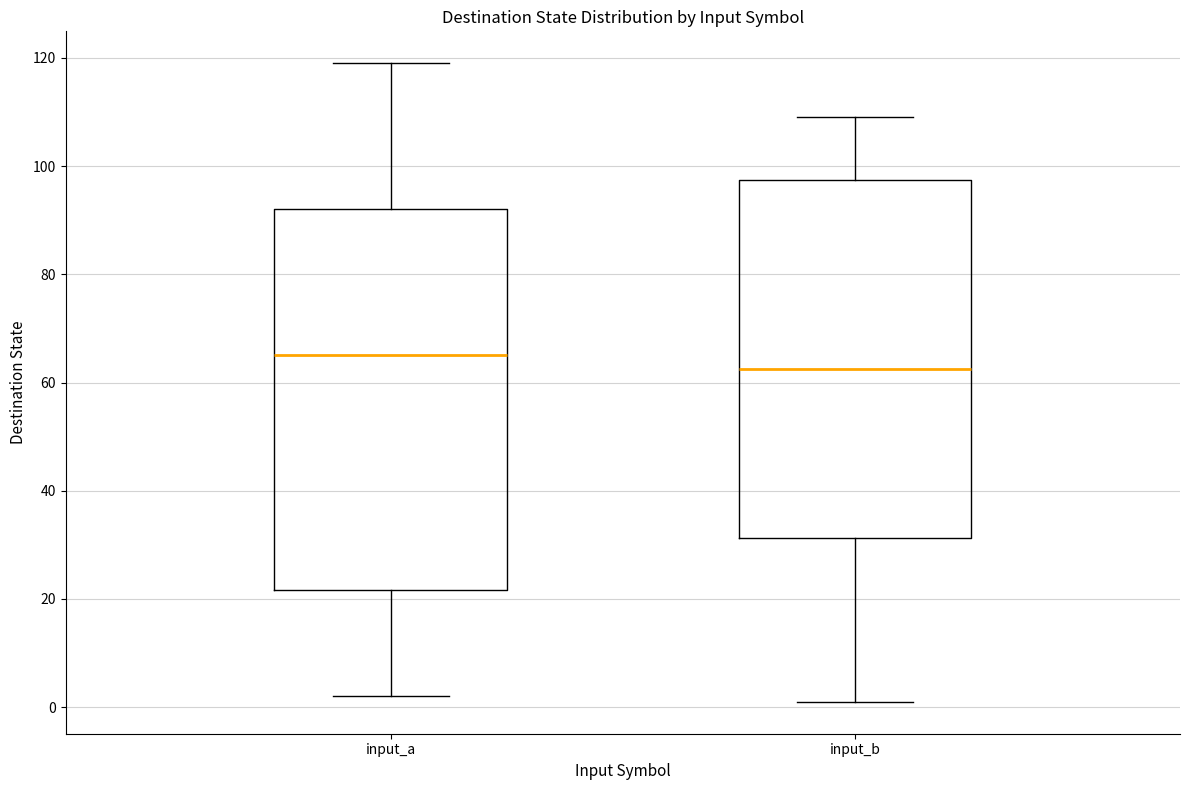

Which box is the tallest, from its lower edge to its upper edge?

input_a